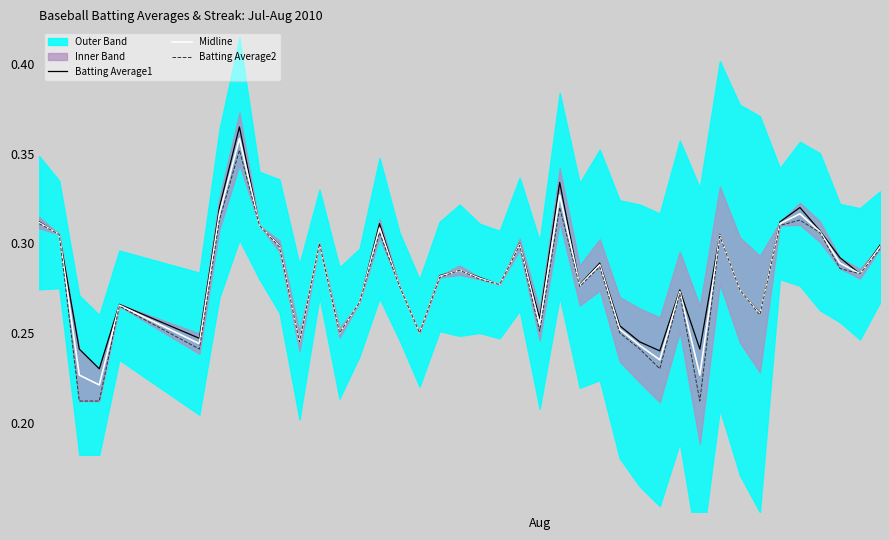

Rank the series by their average value, from lowest to highest.

Batting Average2, Midline, Batting Average1